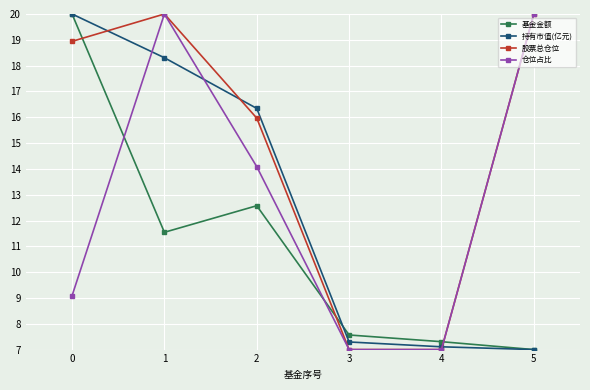

What is the difference between the highest and lowest values at 0?

10.9